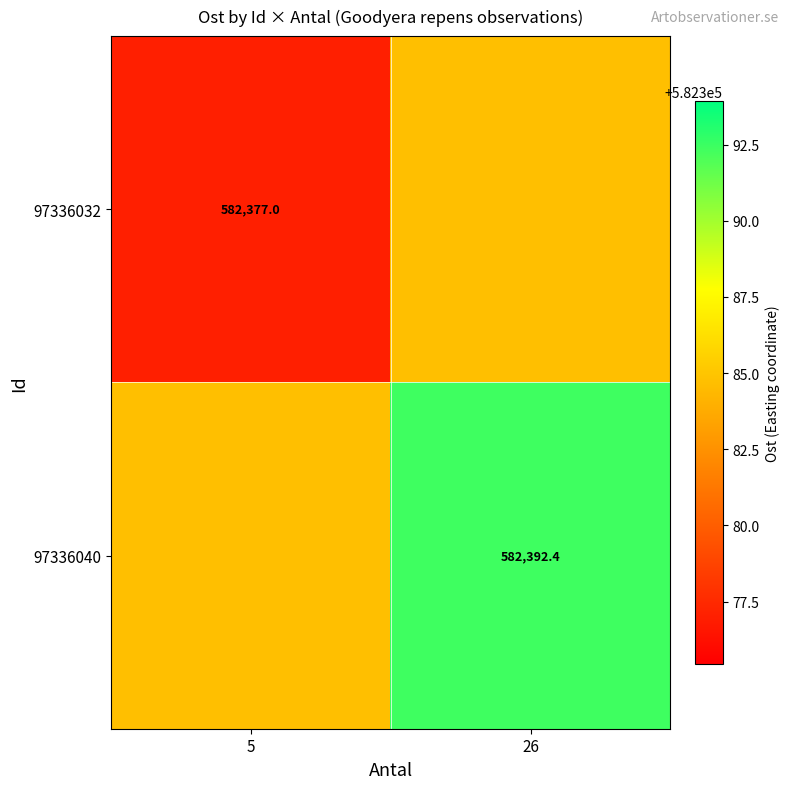

What is the difference between the highest and lowest values at 26?

7.7